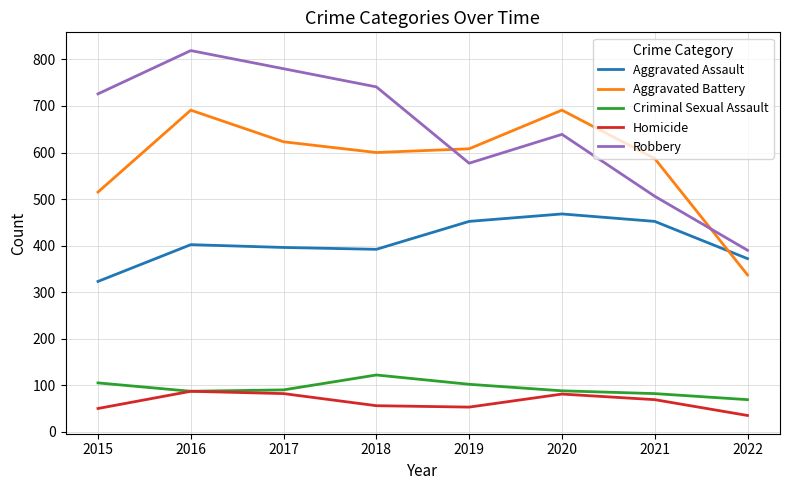

Read the Criminal Sexual Assault value at 2017, to the nearest 10.

90